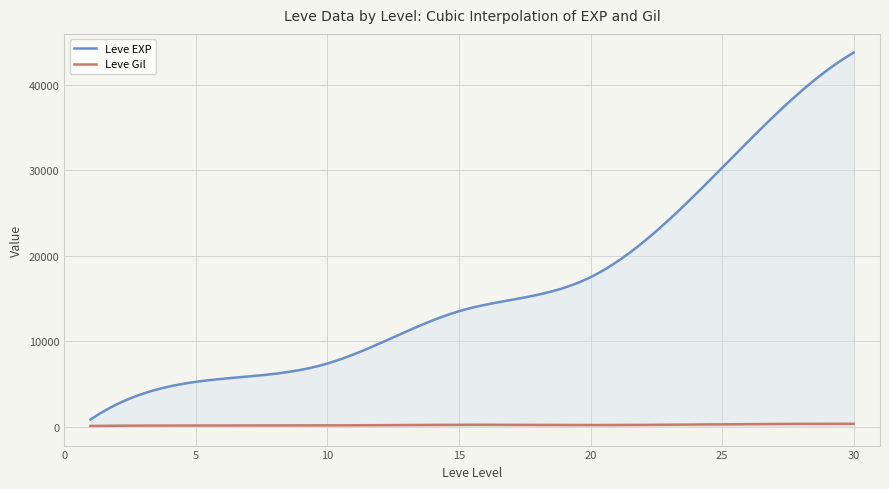

Which series has the largest total across all categories?

Leve EXP